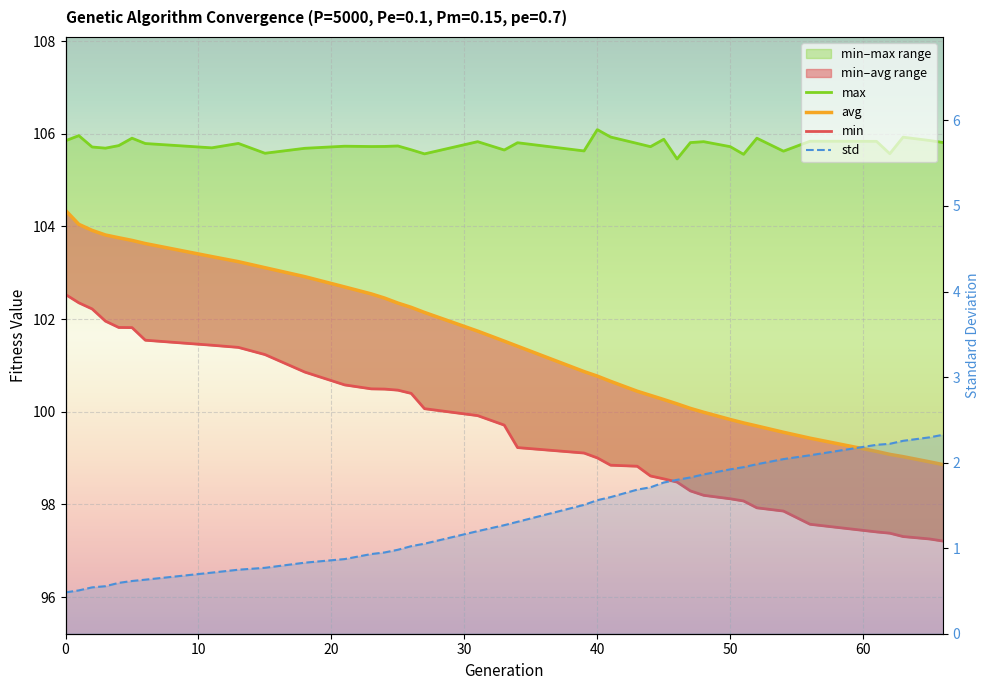

True or false: min and avg cross at least once.

False